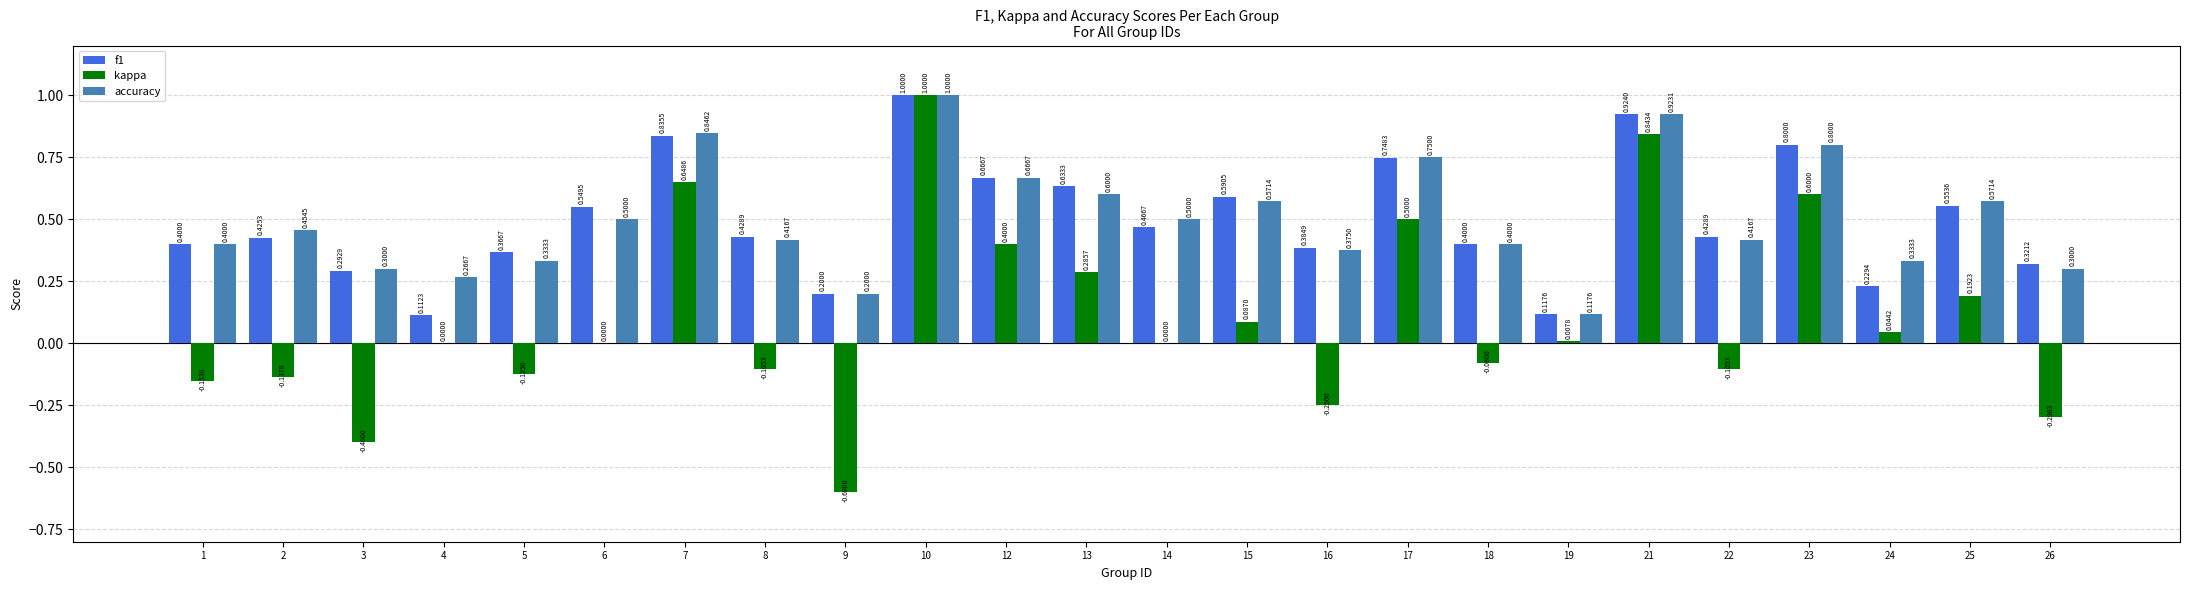

How many series are shown in this chart?

3